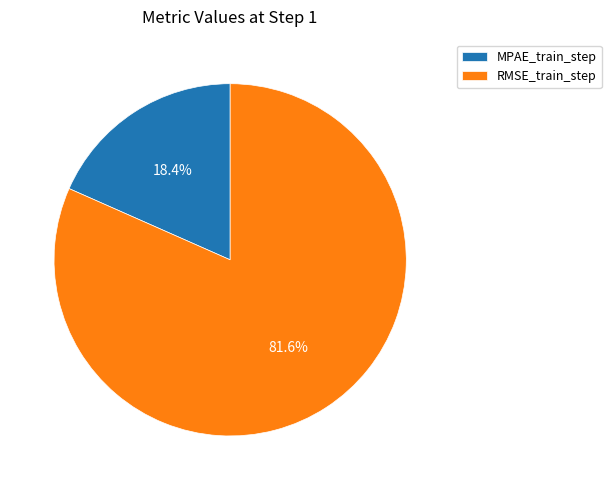

To the nearest percent, what is the difference between the RMSE_train_step and MPAE_train_step slice percentages?

63%